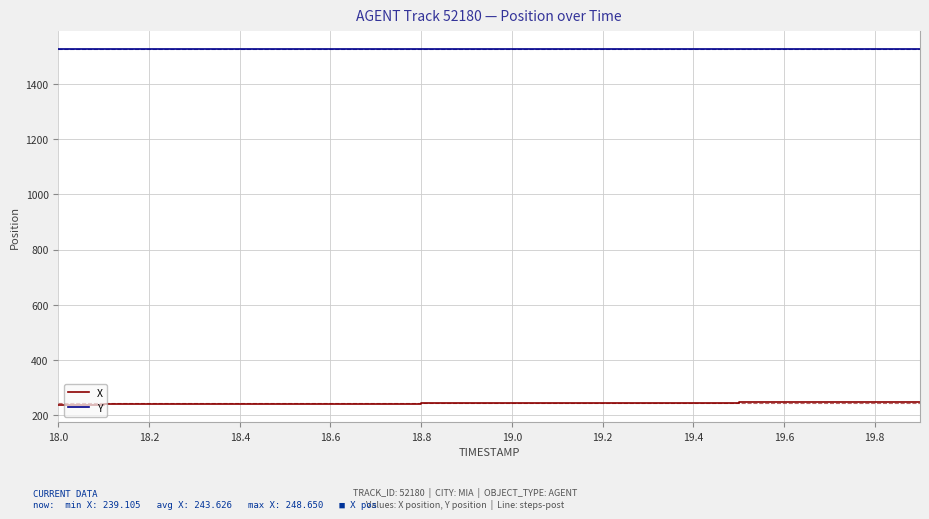

Which series has the largest total across all categories?

Y